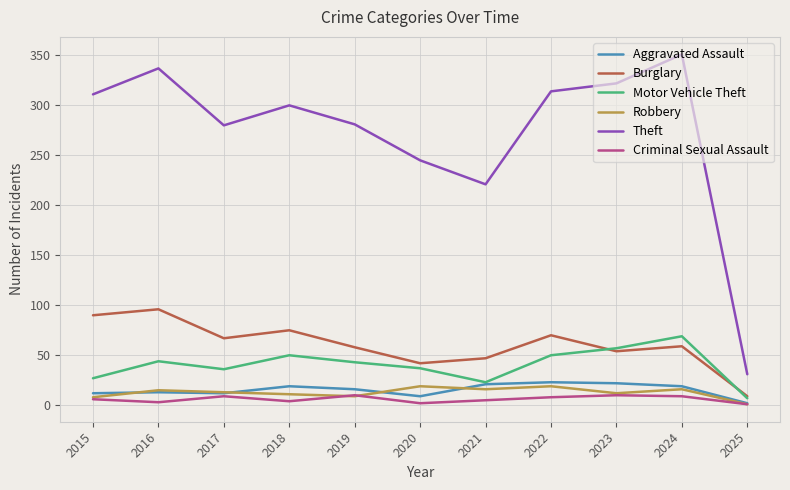

At which label does Motor Vehicle Theft first exceed 43?

2016